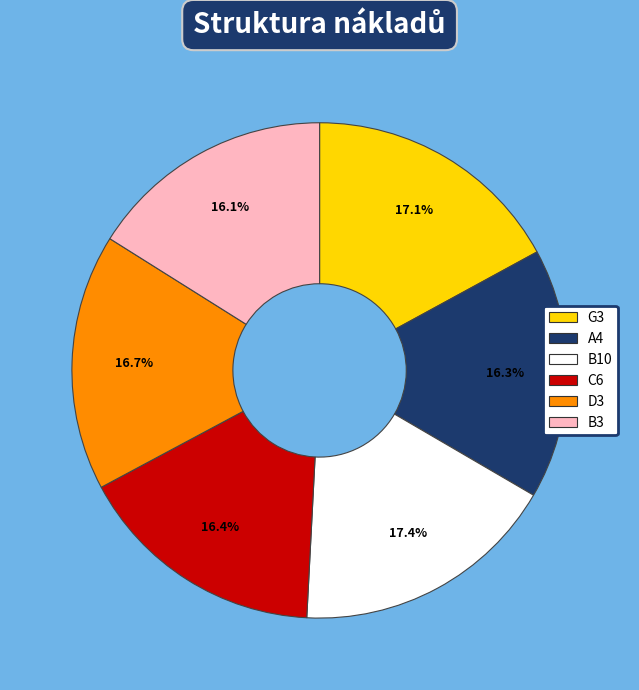

The C6 slice represents 16% of the pie. True or false?

True